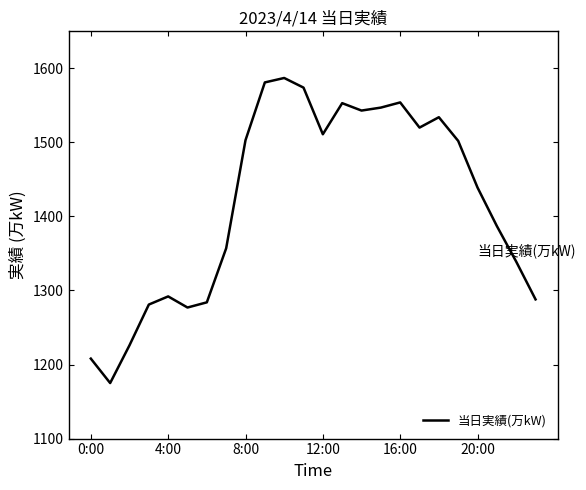

What is the minimum value shown in the chart?

1175